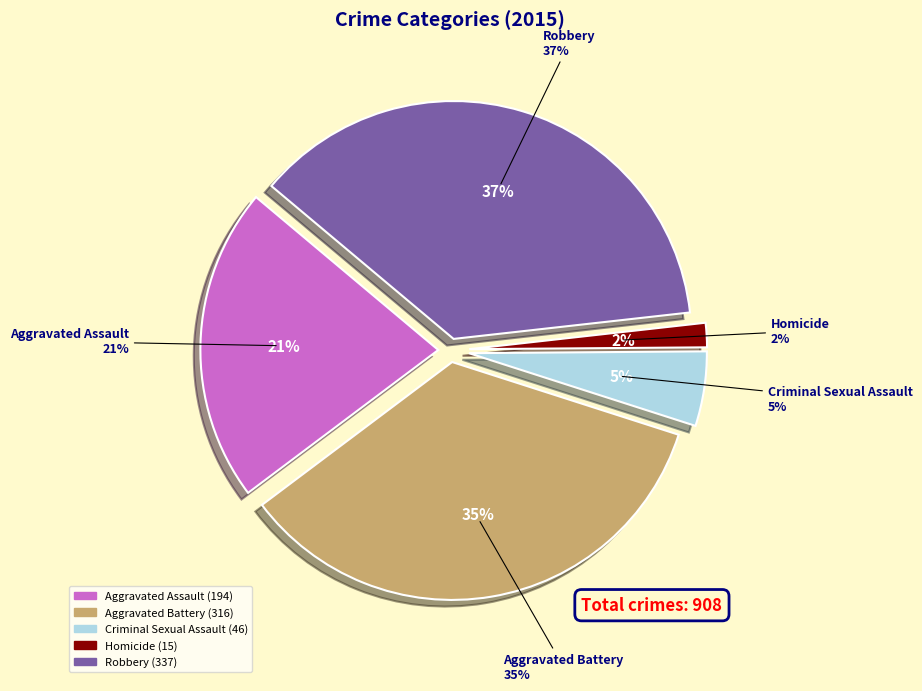

True or false: Aggravated Battery accounts for 35% of the total.

True